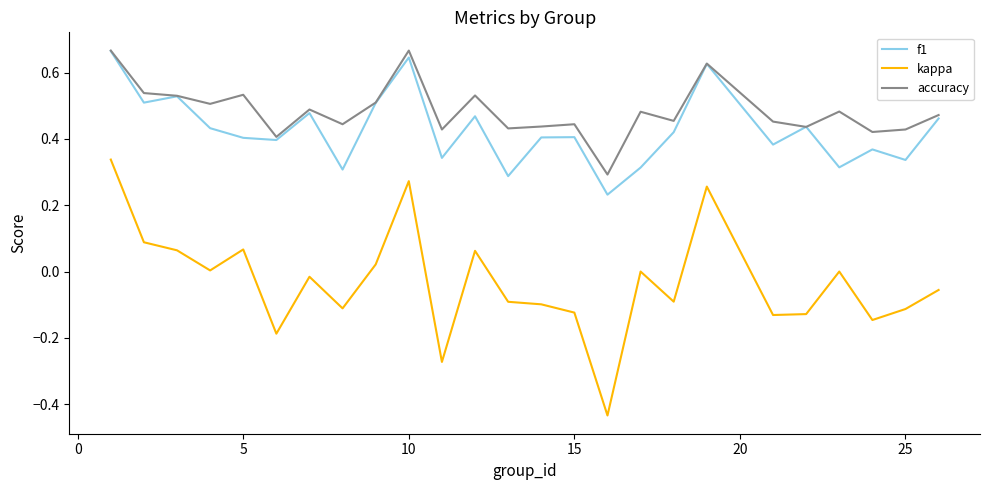

Which series has the widest spread of values?

kappa